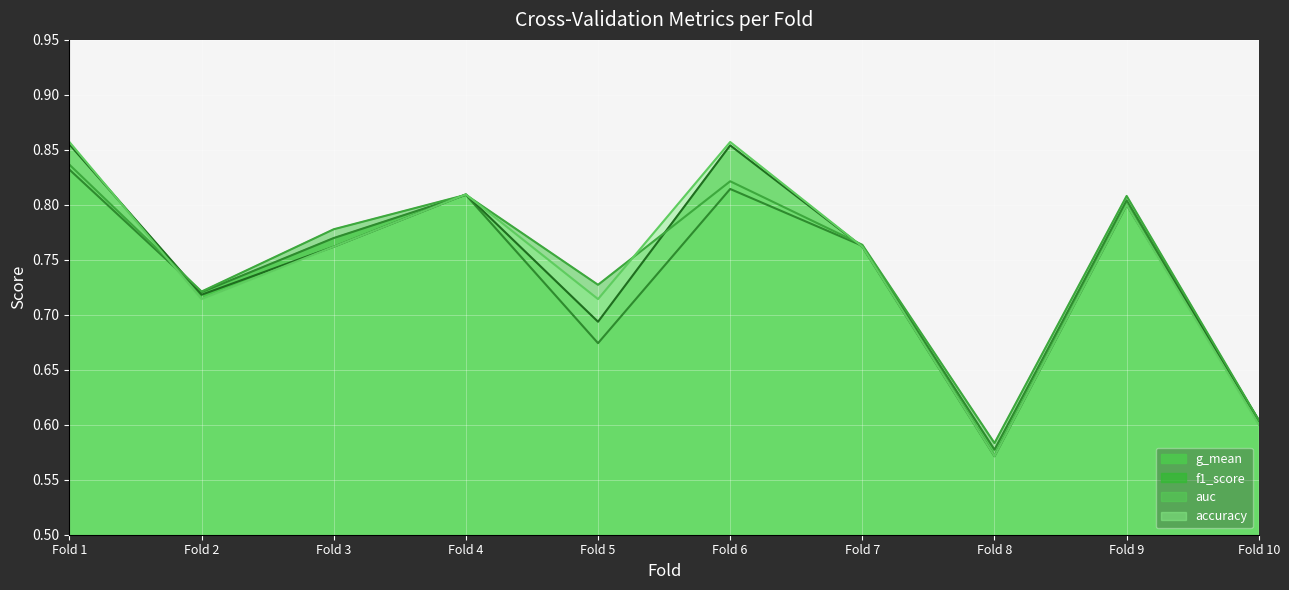

Which series has the largest range (max minus min)?

accuracy